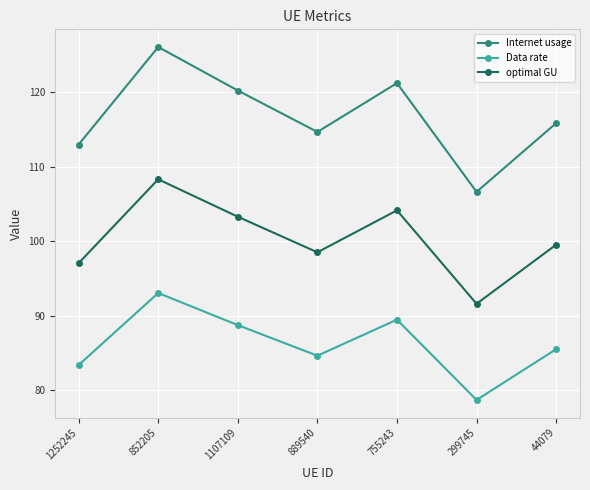

Read the optimal GU value at 44079.

99.5